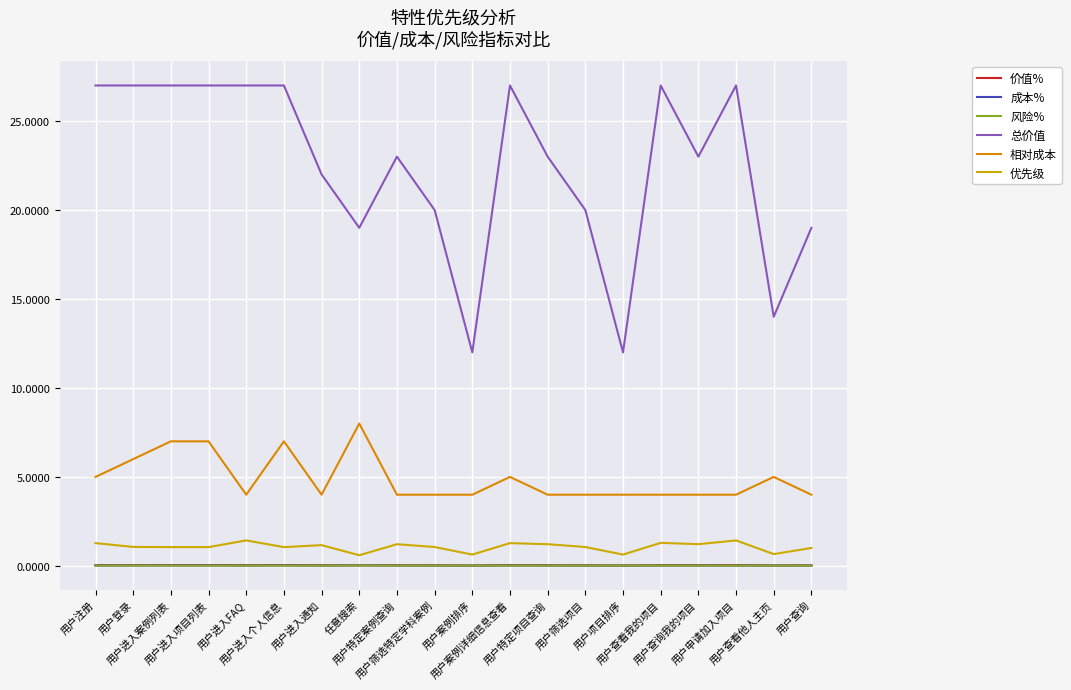

What is the label of the 4th point from the right?

用户查询我的项目